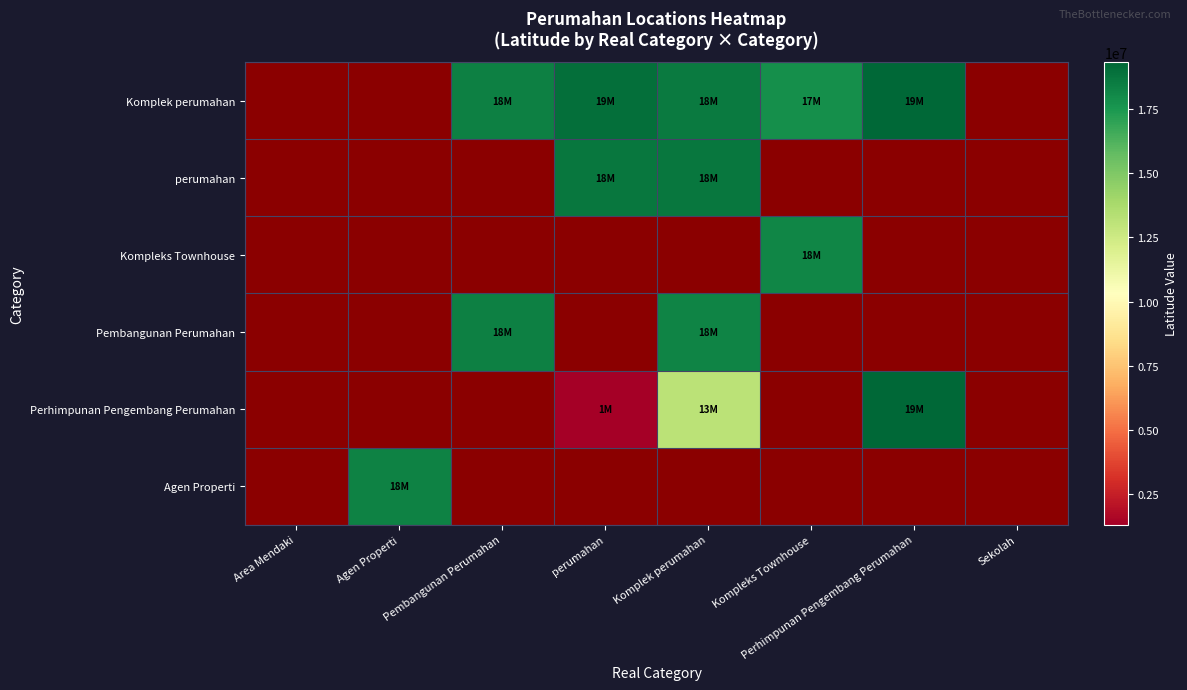

Is the value of Komplek perumahan at Sekolah greater than the value of Agen Properti at Sekolah?

No